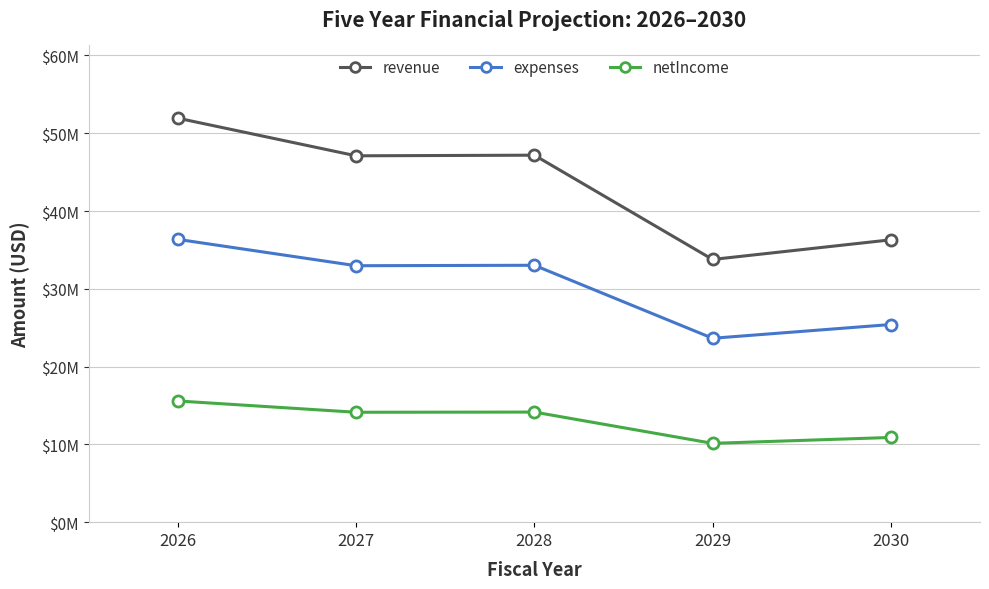

At how many categories does at least one series exceed 37478860?

3